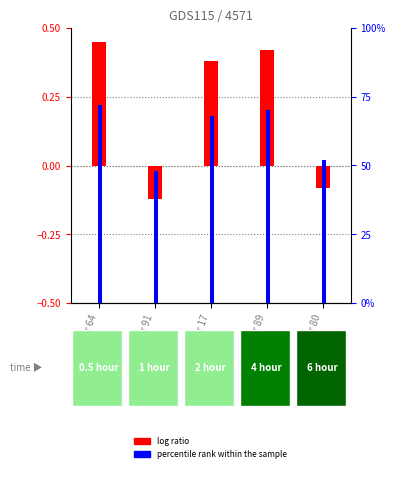

What is the average value of the percentile rank within the sample series?

62.0